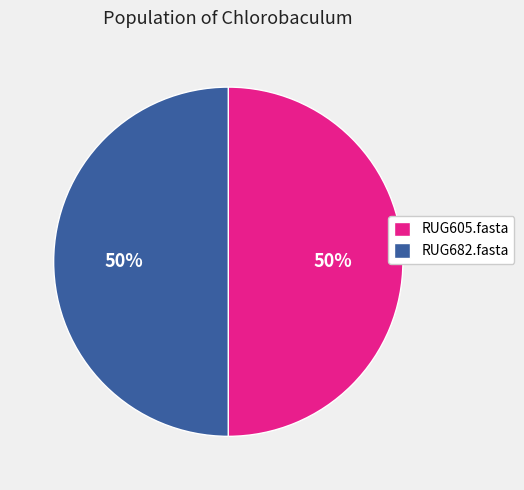

Is it true that RUG605.fasta is 50% of the pie?

True